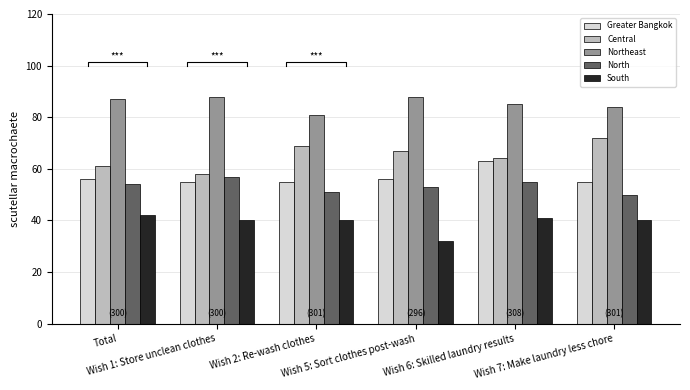

Rank the categories by Northeast value from lowest to highest.

Wish 2: Re-wash clothes, Wish 7: Make laundry less chore, Wish 6: Skilled laundry results, Total, Wish 1: Store unclean clothes, Wish 5: Sort clothes post-wash